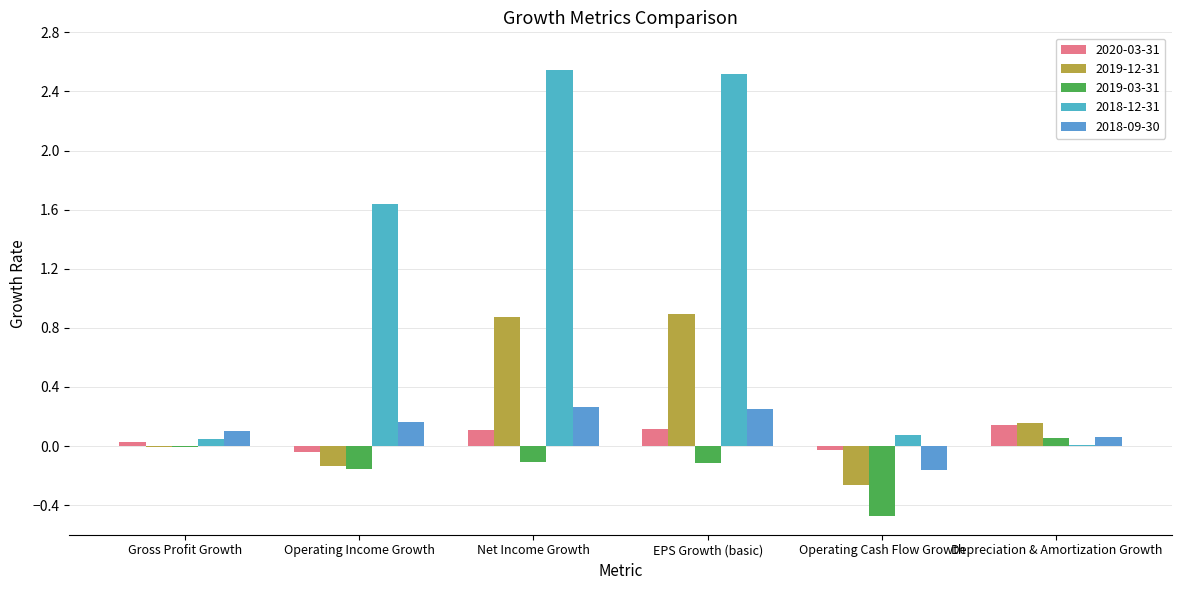

Reading right to left, what are all the values shown in this chart?

2020-03-31: Depreciation & Amortization Growth=0.1	Operating Cash Flow Growth=-0.0	EPS Growth (basic)=0.1	Net Income Growth=0.1	Operating Income Growth=-0.0	Gross Profit Growth=0.0
2019-12-31: Depreciation & Amortization Growth=0.2	Operating Cash Flow Growth=-0.3	EPS Growth (basic)=0.9	Net Income Growth=0.9	Operating Income Growth=-0.1	Gross Profit Growth=-0.0
2019-03-31: Depreciation & Amortization Growth=0.1	Operating Cash Flow Growth=-0.5	EPS Growth (basic)=-0.1	Net Income Growth=-0.1	Operating Income Growth=-0.2	Gross Profit Growth=-0.0
2018-12-31: Depreciation & Amortization Growth=0.0	Operating Cash Flow Growth=0.1	EPS Growth (basic)=2.5	Net Income Growth=2.5	Operating Income Growth=1.6	Gross Profit Growth=0.0
2018-09-30: Depreciation & Amortization Growth=0.1	Operating Cash Flow Growth=-0.2	EPS Growth (basic)=0.2	Net Income Growth=0.3	Operating Income Growth=0.2	Gross Profit Growth=0.1